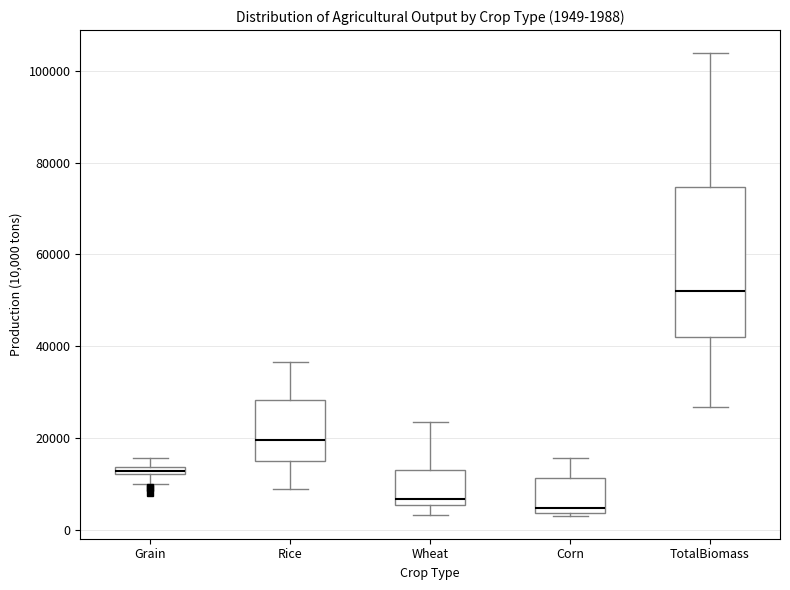

Which box has the highest median line?

TotalBiomass